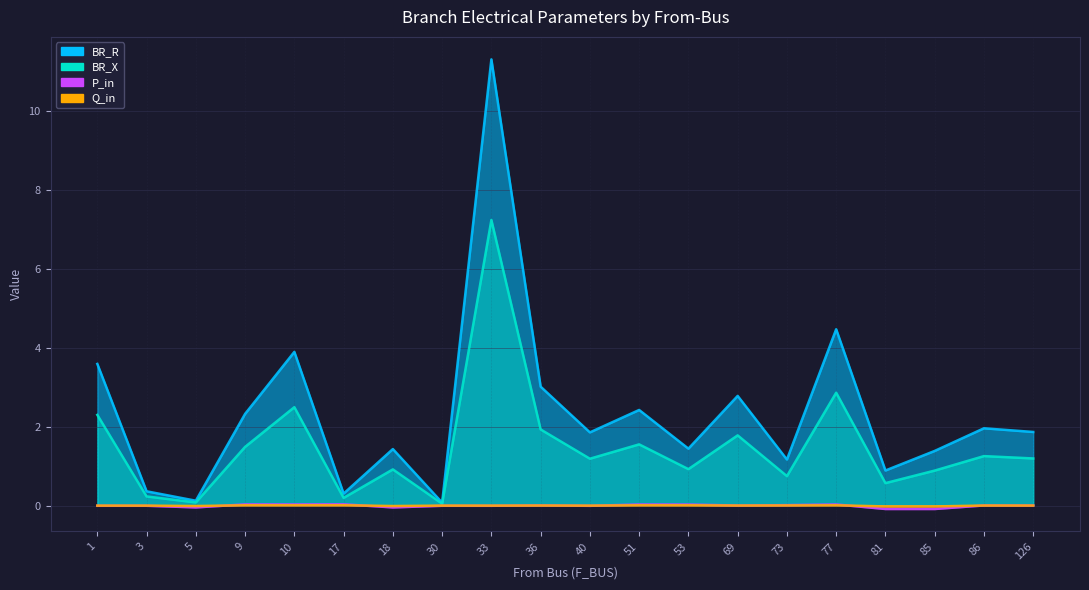

How many data points in Q_in are less than 0?

9